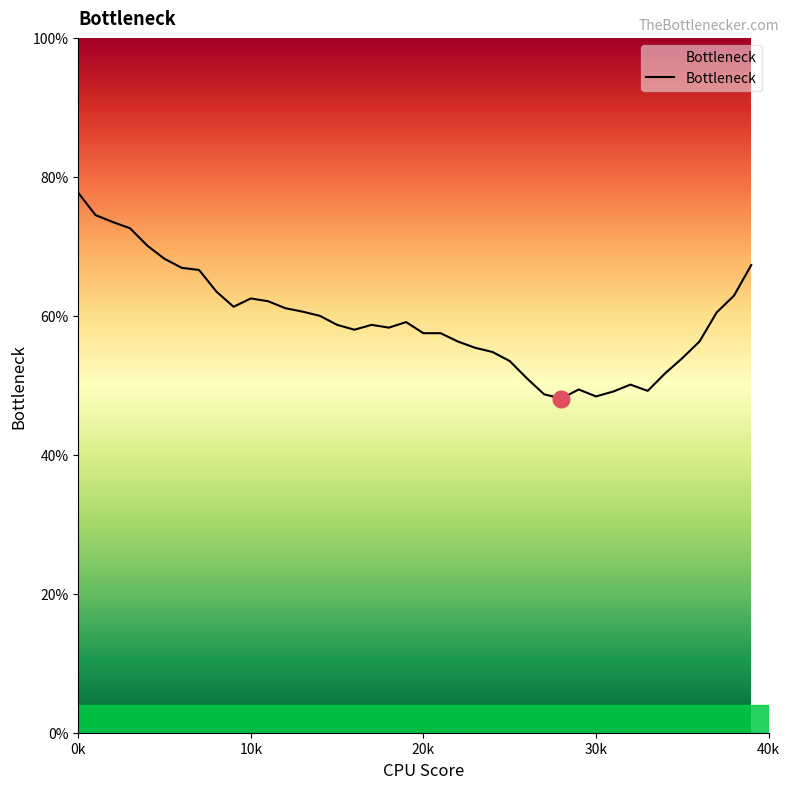

What is the difference between the maximum and minimum values?

29.6